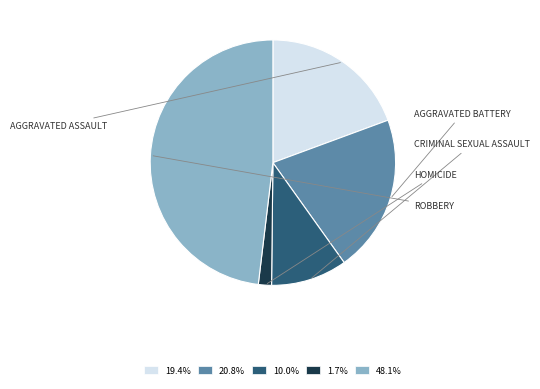

Is there any slice that represents more than half of the pie?

No